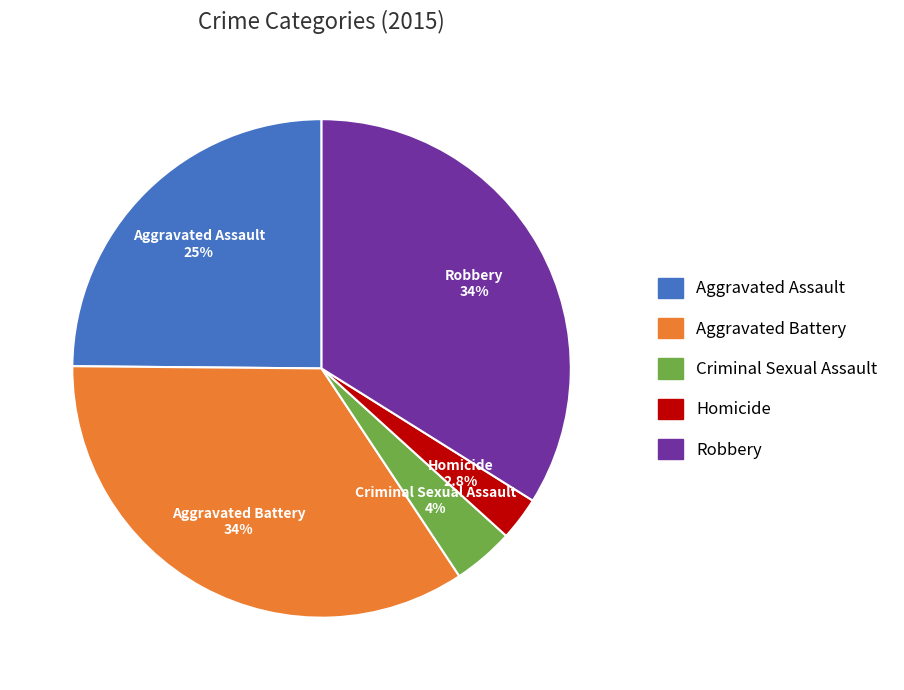

Which has a higher value, Aggravated Assault or Homicide?

Aggravated Assault